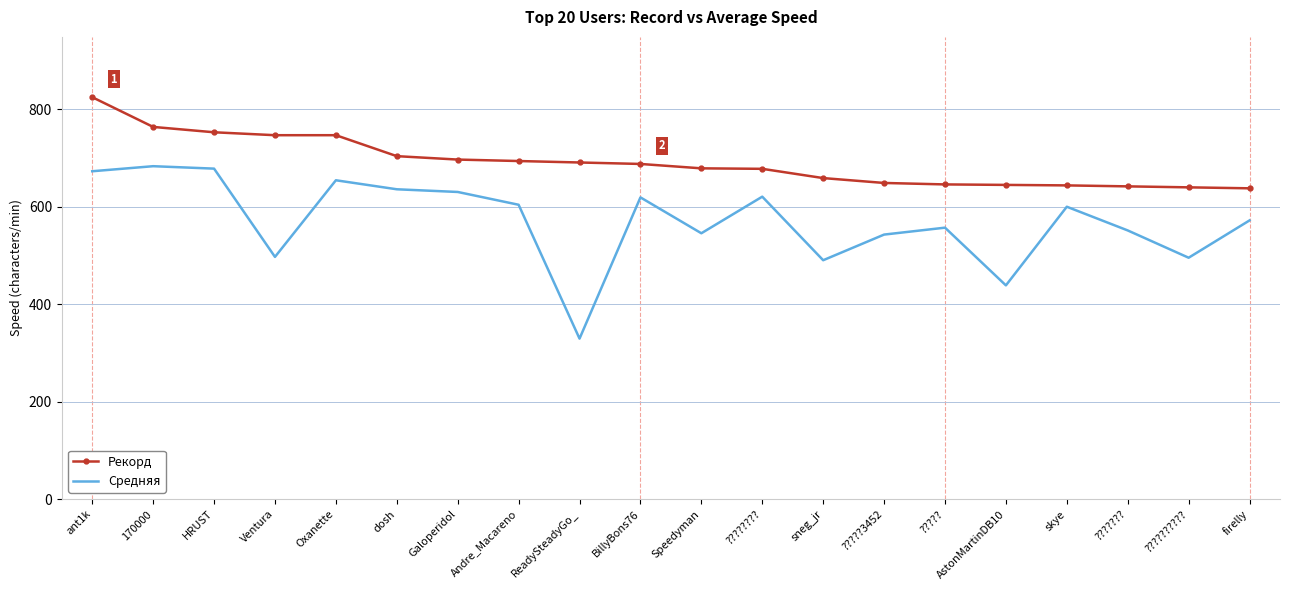

True or false: Средняя has more than 1 points higher than both neighbors.

True